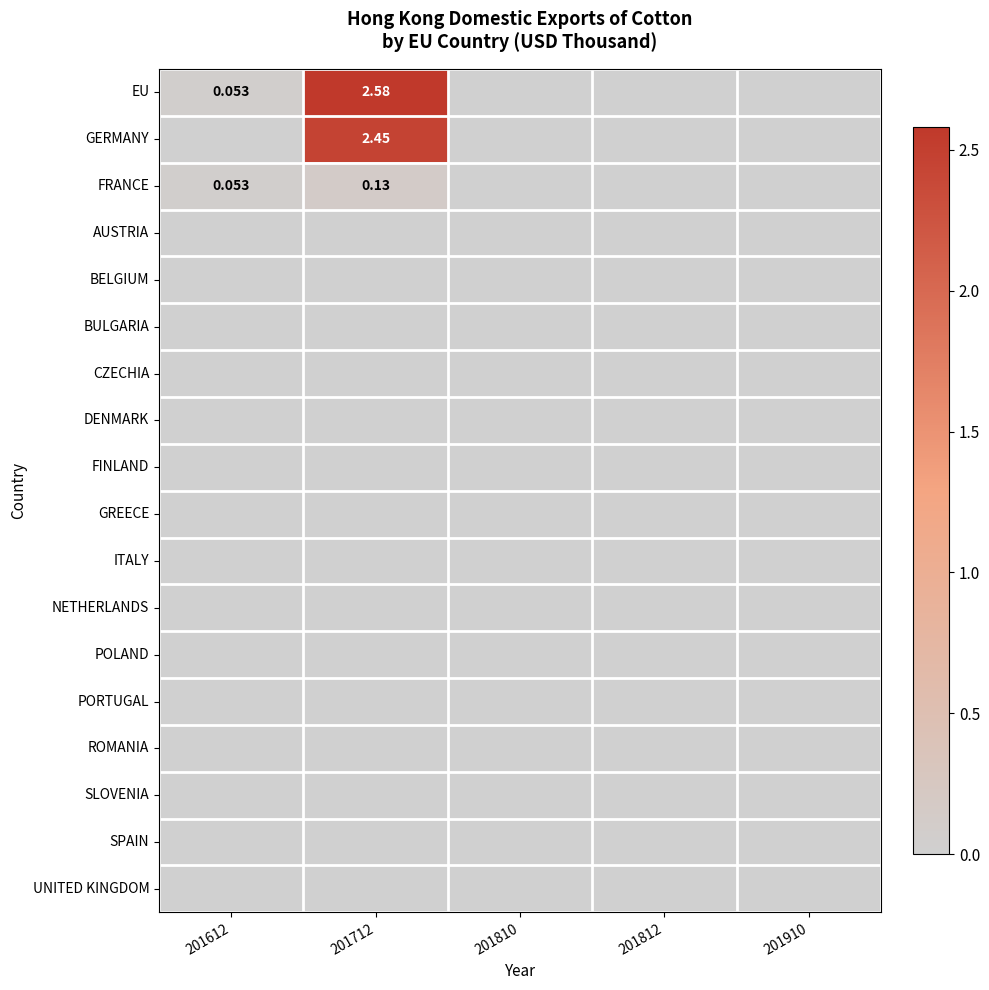

How many distinct data groups are displayed?

18